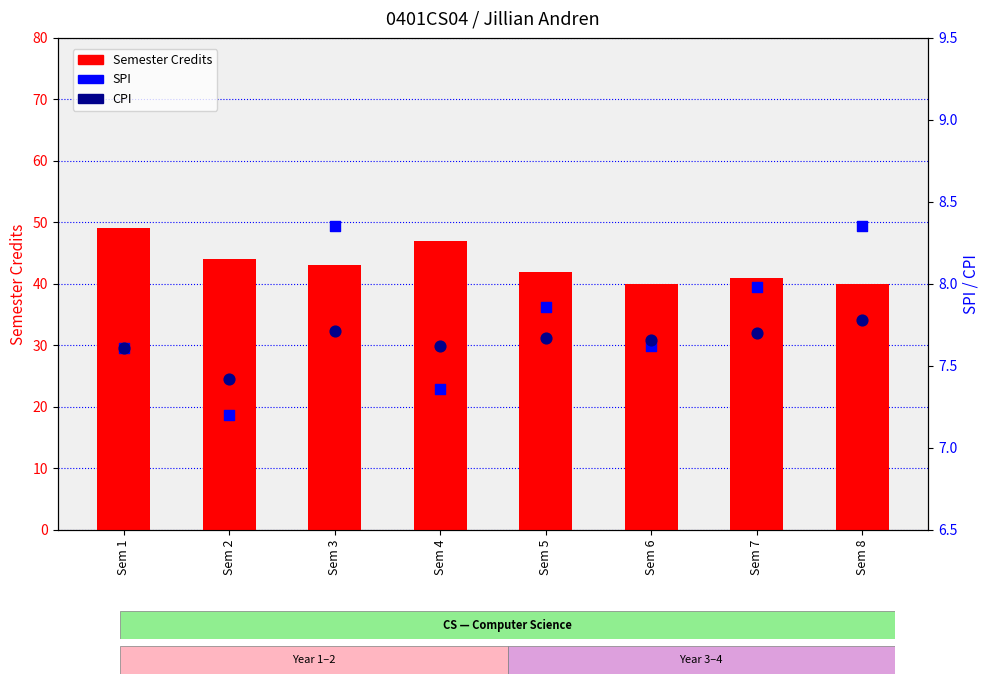

What is the total value across all series at Sem 7?

56.7